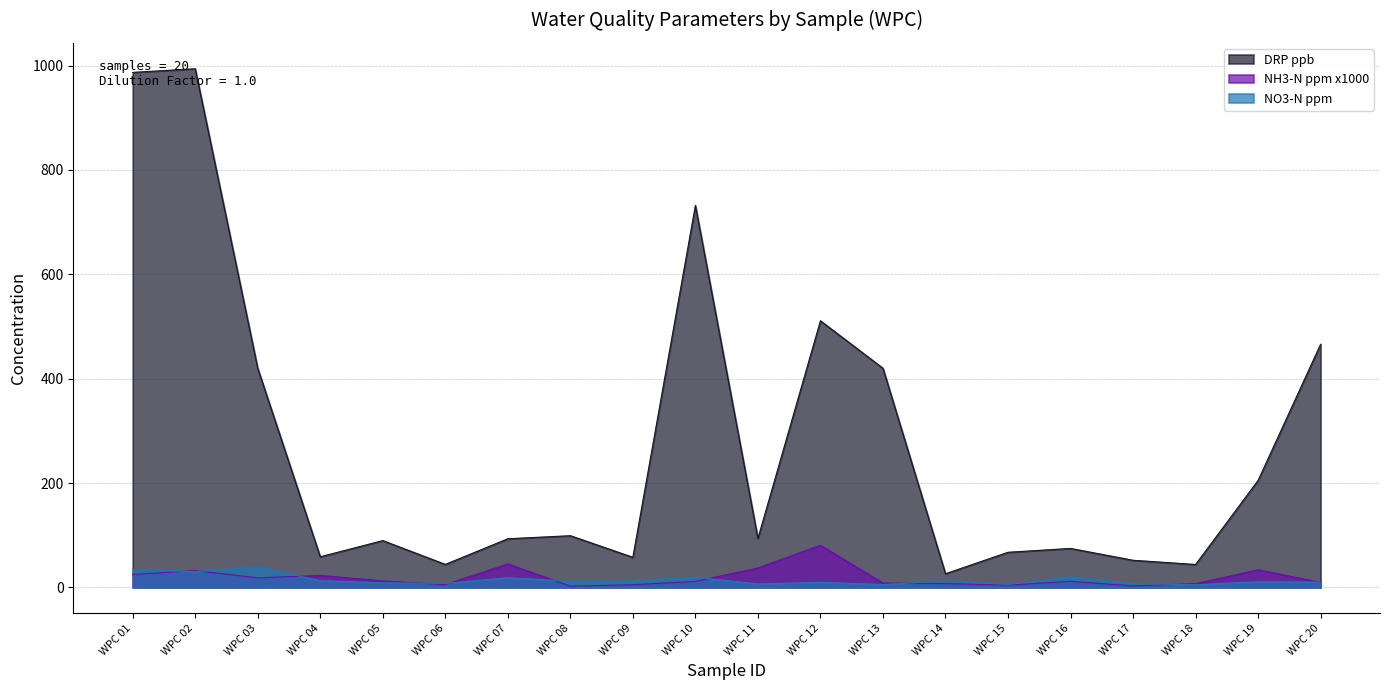

What is the difference between the maximum and minimum values in the NO3-N ppm series?

34.8